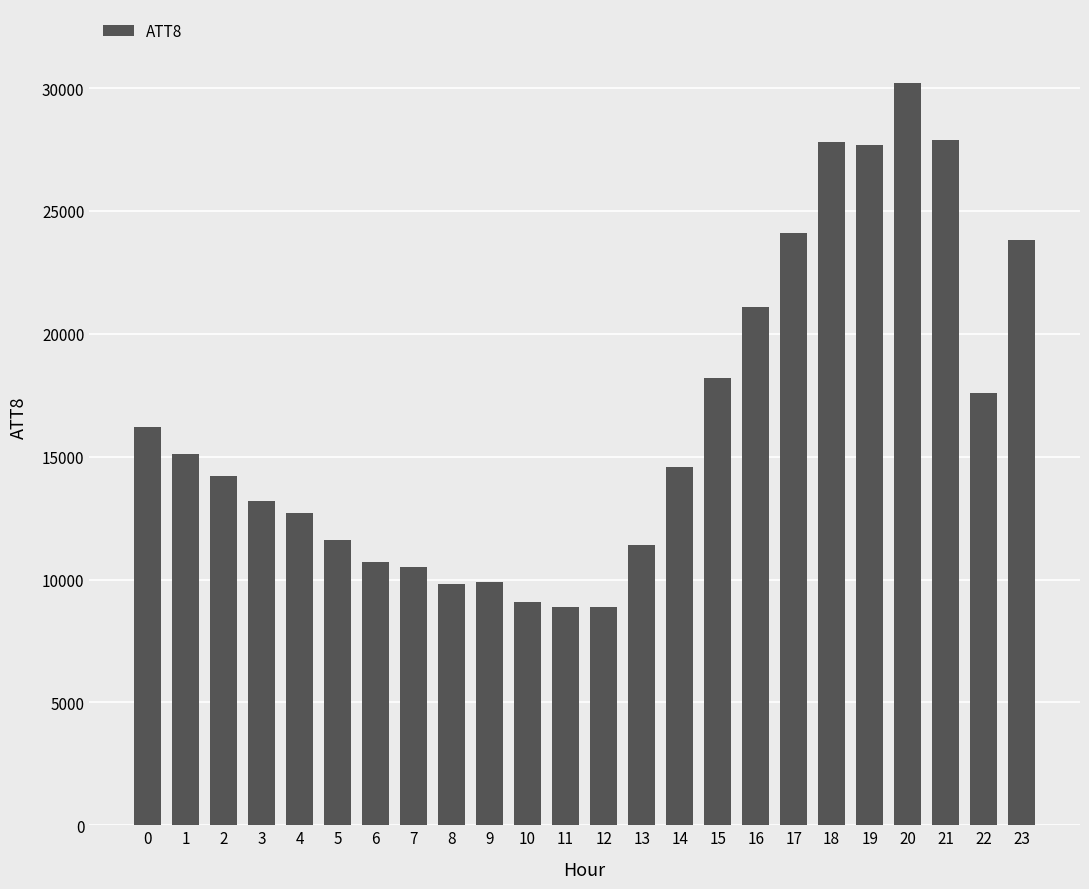

The value at 18 is 27800. True or false?

True